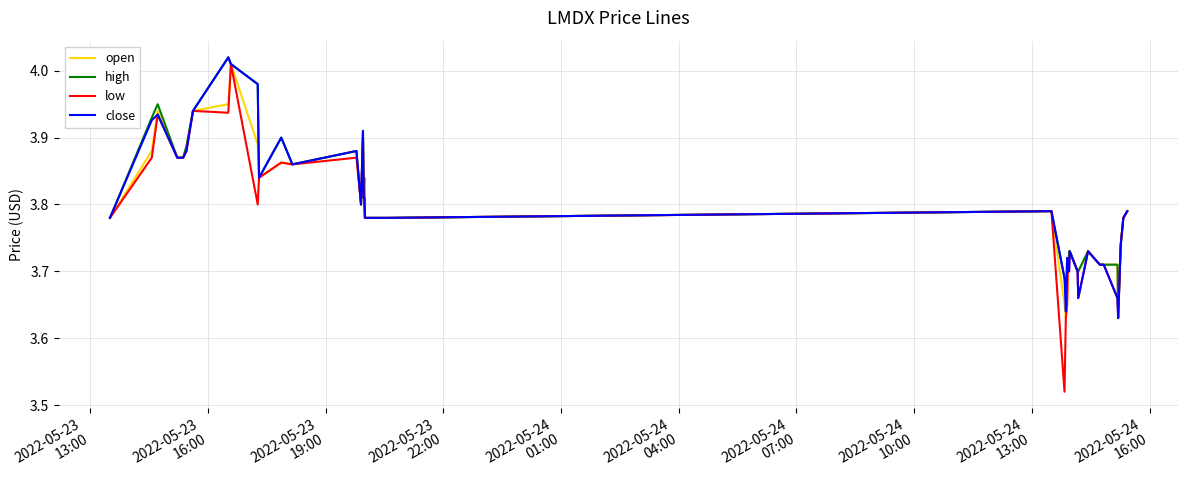

Which series has the largest range (max minus min)?

low